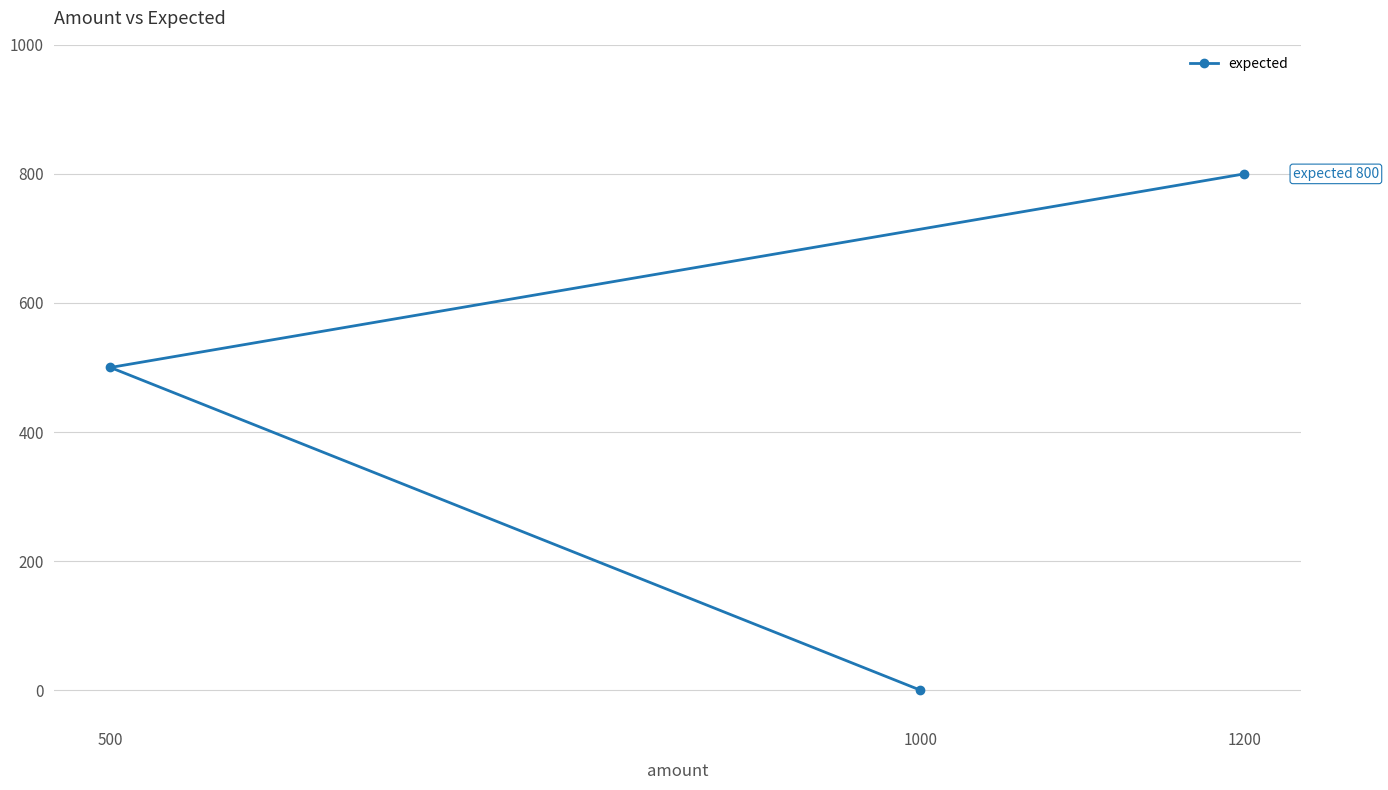

What is the difference between the maximum and minimum values?

800